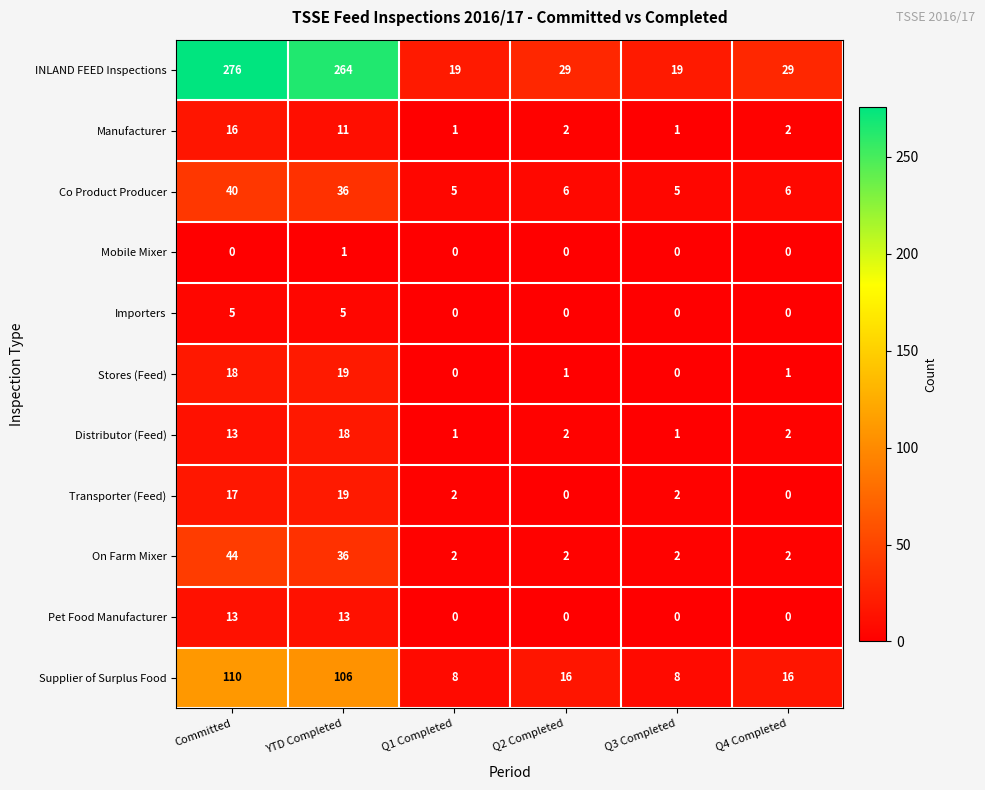

Count the Transporter (Feed) values in the range 0 to 17.

5